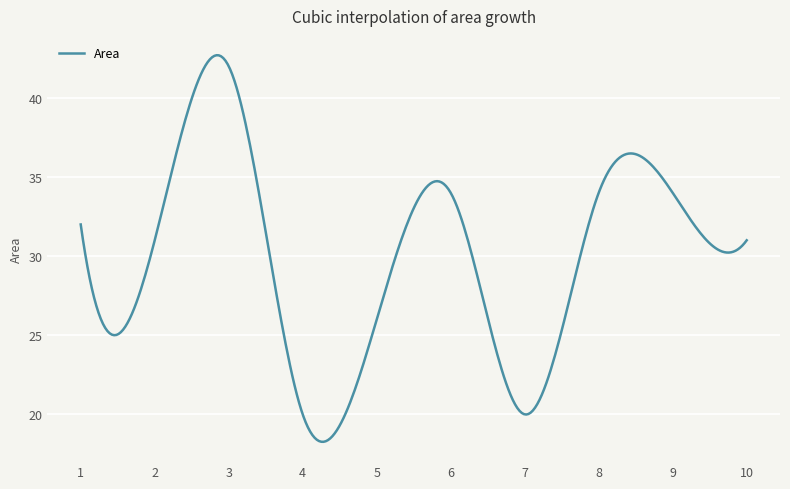

What is the maximum value shown in the chart?

42.7